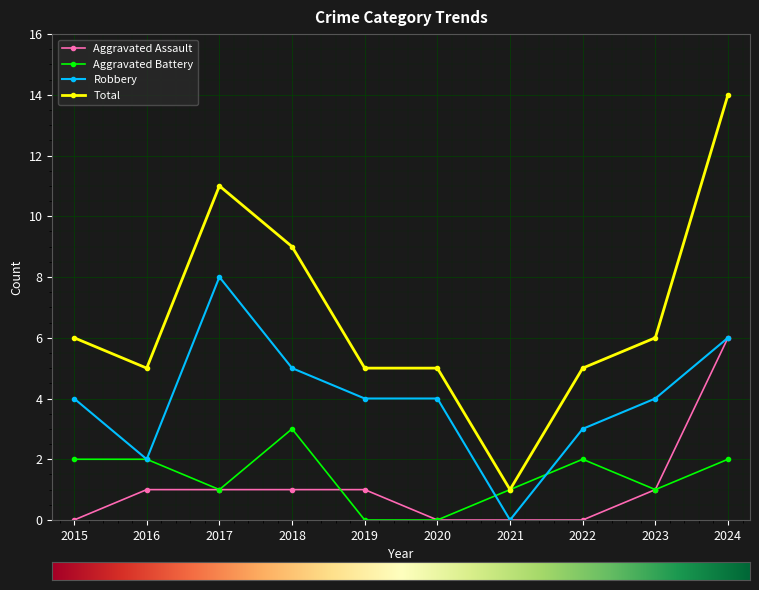

What is the total value across all series at 2016?

10